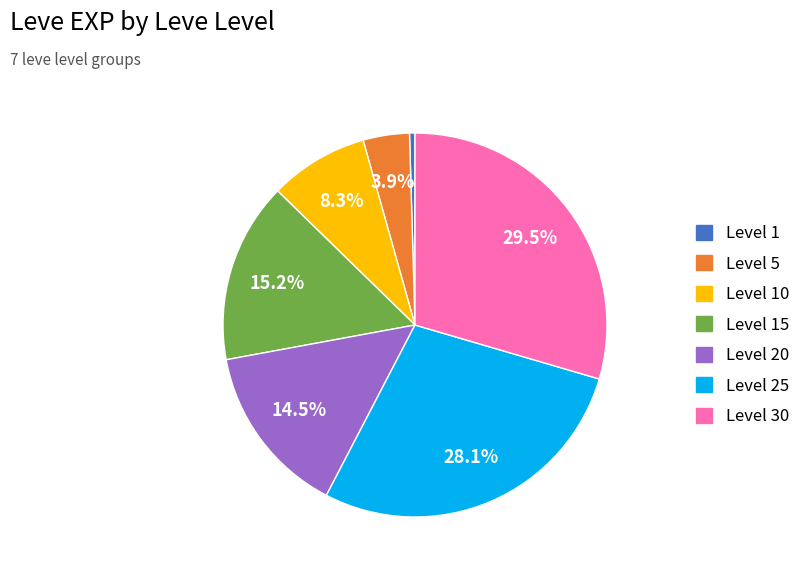

Is there a majority slice in this chart?

No